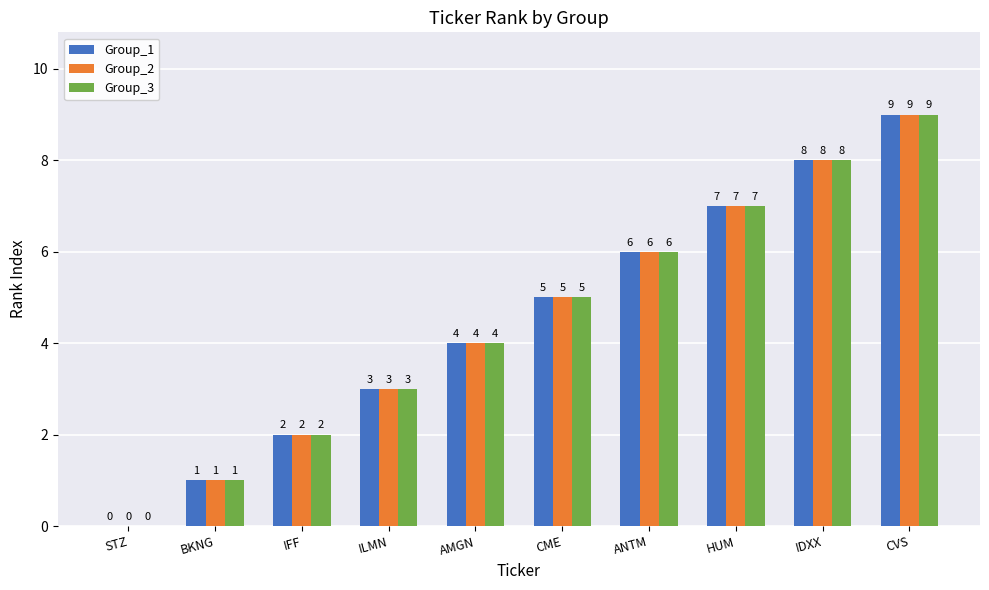

At which label does Group_1 reach its peak?

CVS